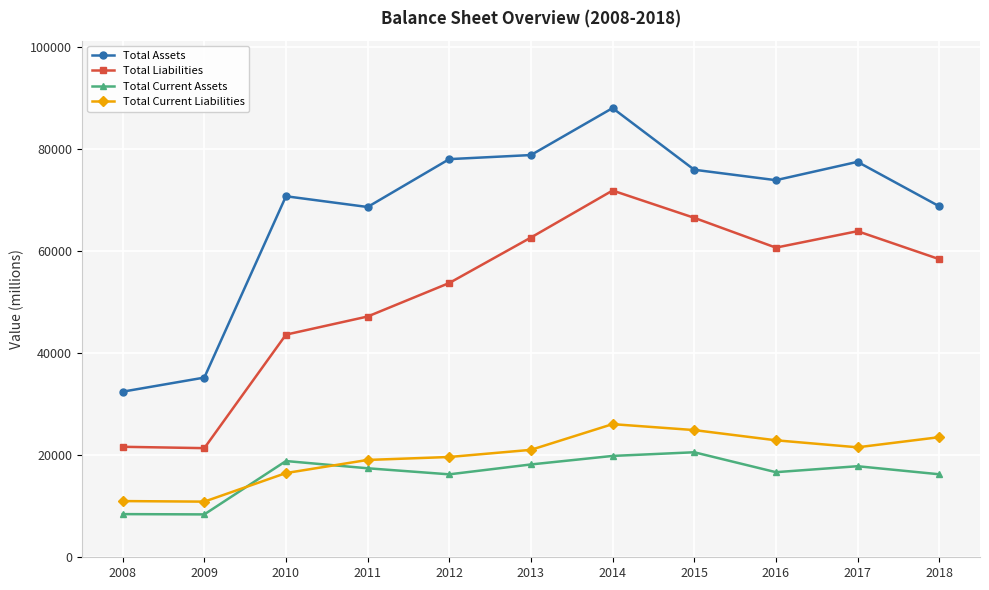

At which label is Total Assets closest to 60247?

2011